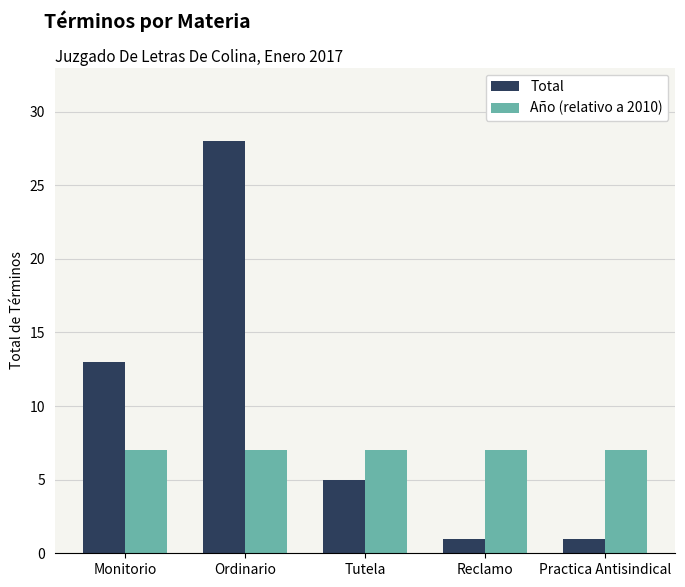

What is the label of the 3rd bar from the right?

Tutela